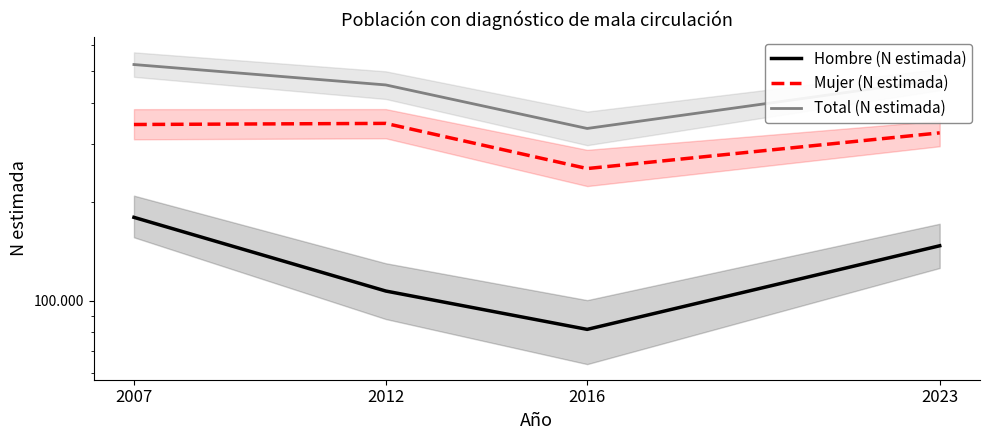

True or false: Hombre (N estimada) and Total (N estimada) cross at least once.

False